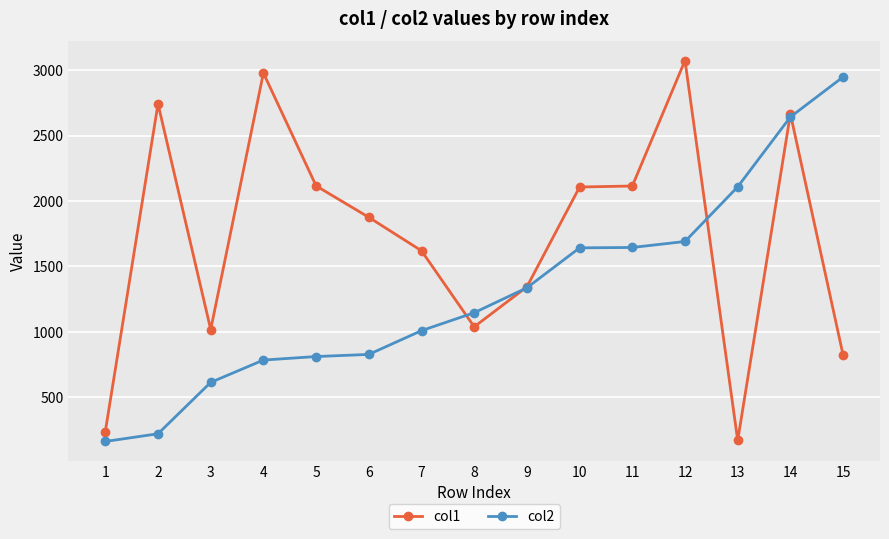

At which category is the sum across all series the highest?

14